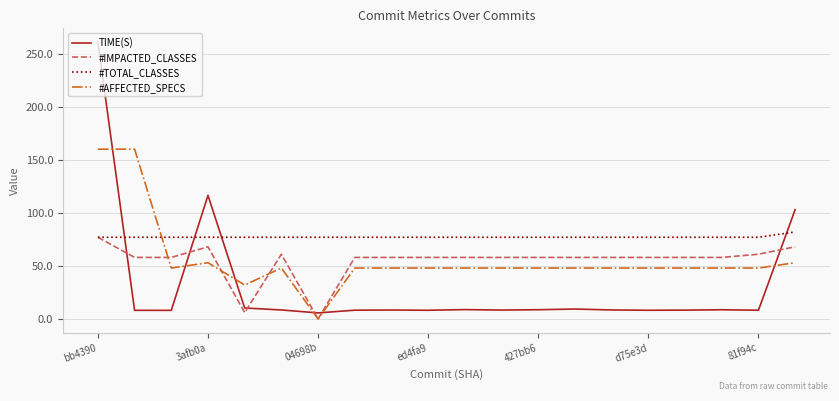

At how many categories does at least one series exceed 188?

1